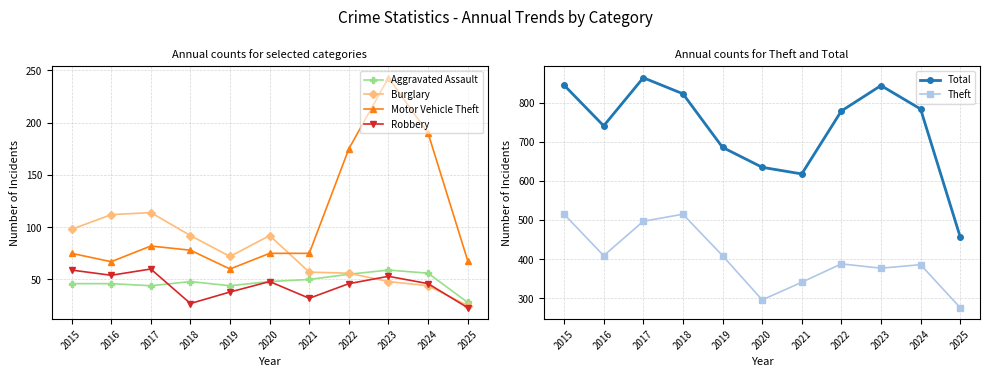

Which series changed the most between 2019 and 2024?

Motor Vehicle Theft